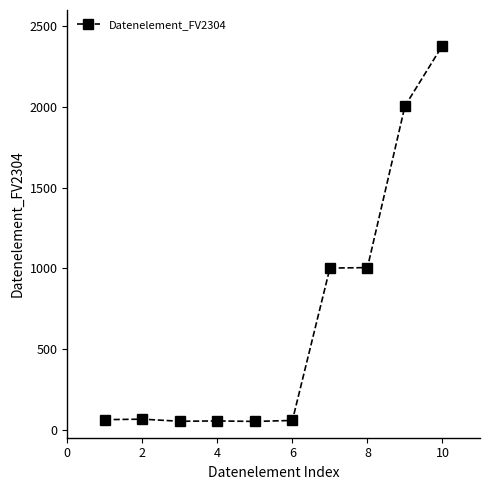

What is the greatest value displayed?

2380